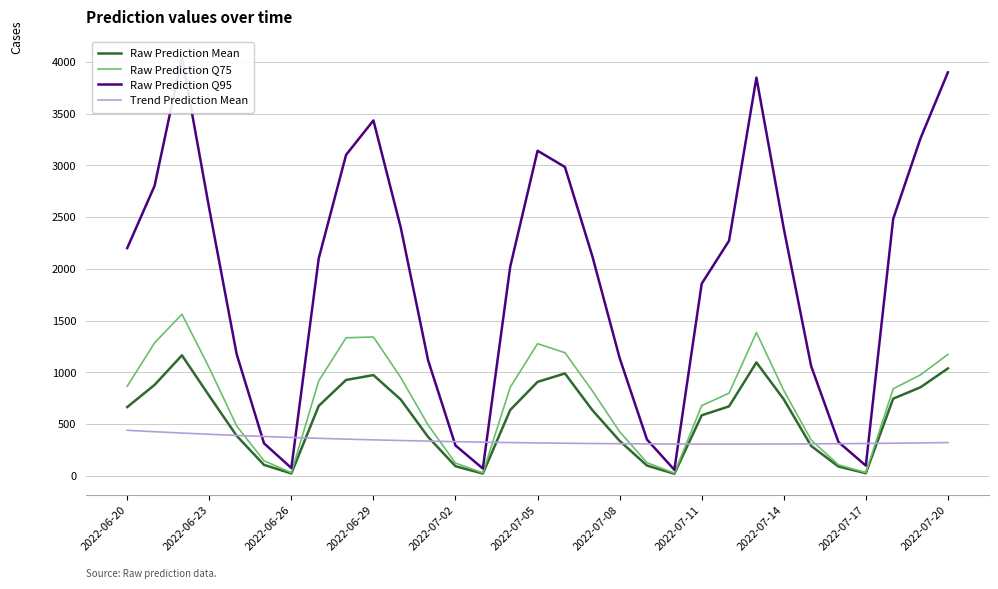

Reading right to left, what are all the values shown in this chart?

Raw Prediction Mean: 1037.8	855.8	745.6	24.9	89.4	288.9	739.2	1095.8	671.1	584.7	19.7	98.8	337.9	635.3	989.1	907.7	636.1	21.4	92.5	374.9	736.6	973.3	926.4	675.5	22.5	105.5	386.7	771.6	1164.5	878.6	664.4
Raw Prediction Q75: 1173.0	976.0	841.0	31.0	106.0	346.0	825.0	1385.0	799.0	678.0	26.0	127.0	426.0	822.0	1190.0	1277.0	855.0	28.0	123.0	490.0	949.0	1342.0	1334.0	917.0	30.0	145.0	482.0	1043.0	1562.0	1285.0	866.0
Raw Prediction Q95: 3900.0	3263.0	2484.0	98.0	326.0	1061.0	2390.0	3849.0	2272.0	1857.0	58.0	350.0	1138.0	2125.0	2985.0	3142.0	2021.0	70.0	293.0	1115.0	2398.0	3435.0	3102.0	2101.0	75.0	314.0	1176.0	2580.0	4044.0	2803.0	2201.0
Trend Prediction Mean: 321.4	317.8	314.8	312.2	310.1	308.5	307.3	306.6	306.4	306.6	307.2	308.4	310.0	312.0	314.6	317.6	321.2	325.3	329.9	335.1	340.9	347.3	354.4	362.2	370.7	380.0	390.1	401.1	413.0	425.9	439.9